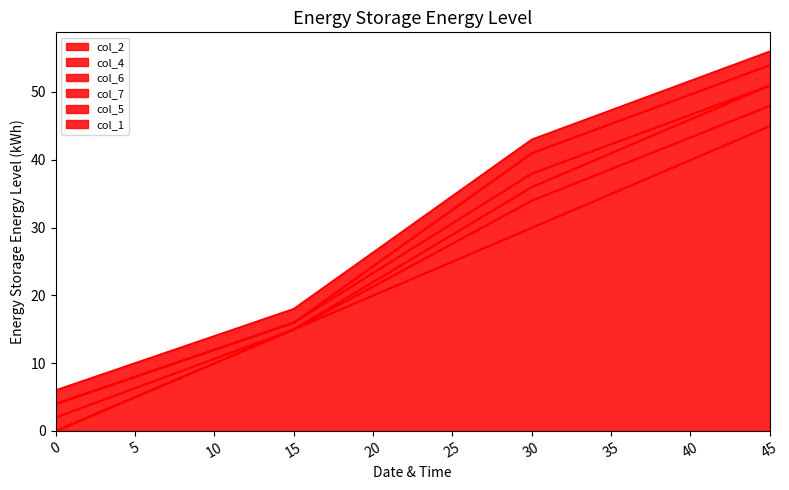

How many interior local valleys does the col_6 series have?

1